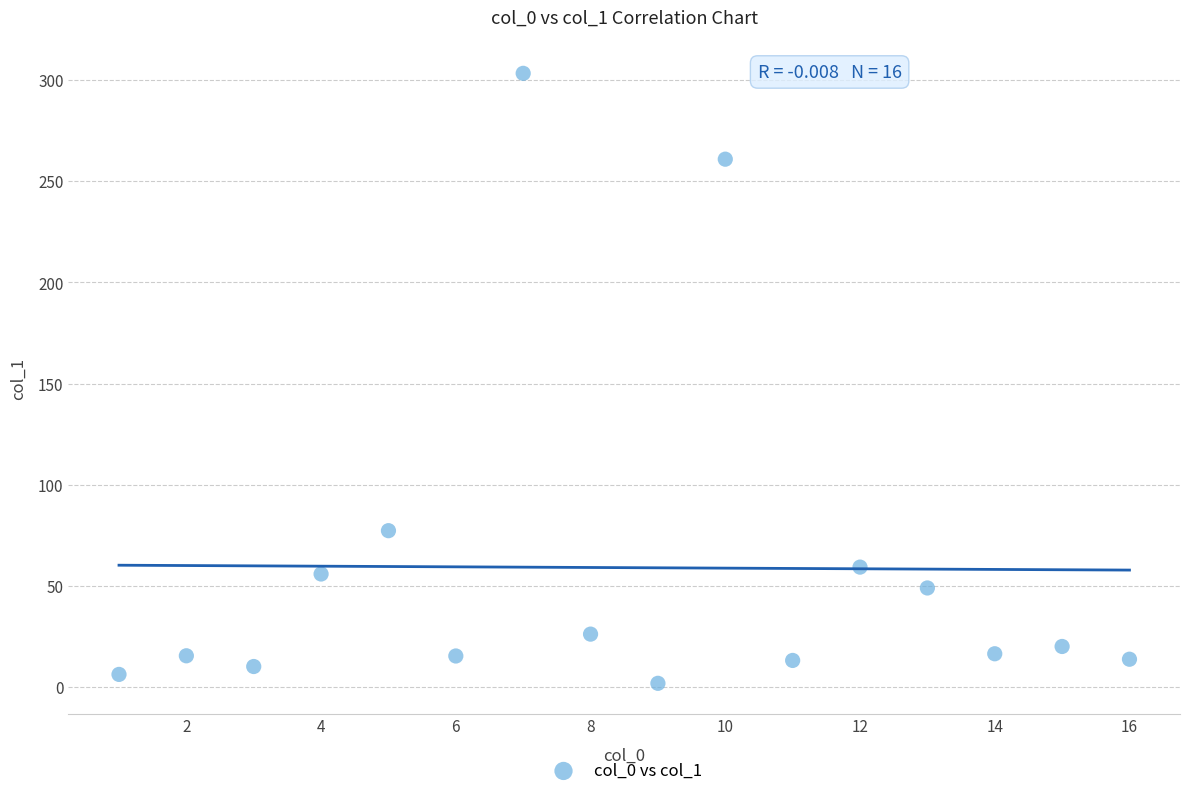

What Y value in the scatter plot is closest to 152?

77.4